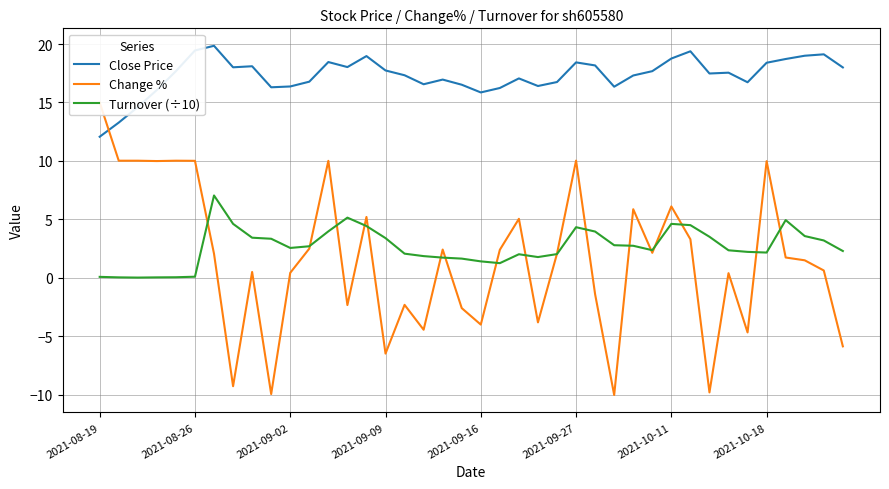

Is the value of Close Price at 36 greater than the value of Turnover (÷10) at 37?

Yes